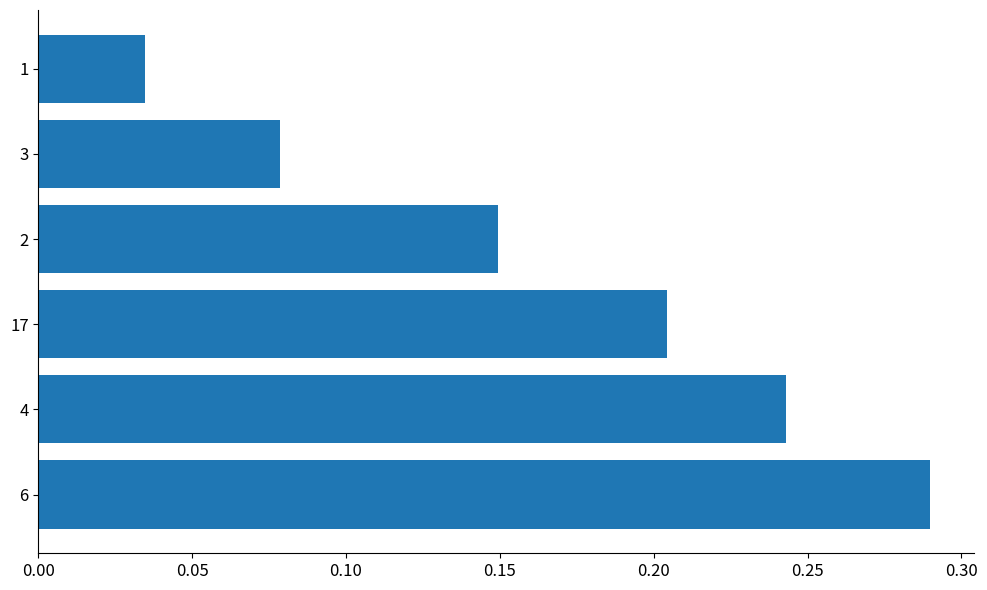

What is the sum of all values?

1.0